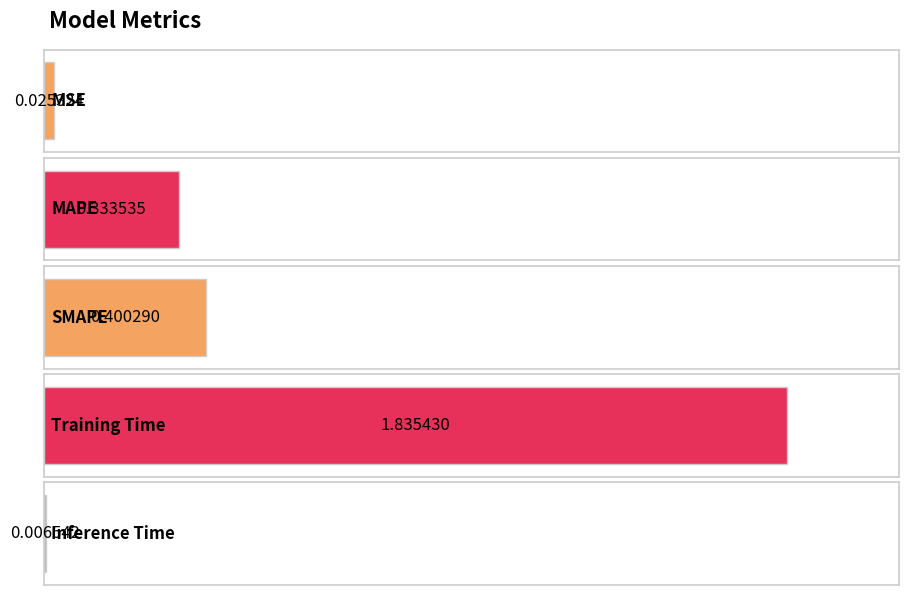

What is the average value?

0.5